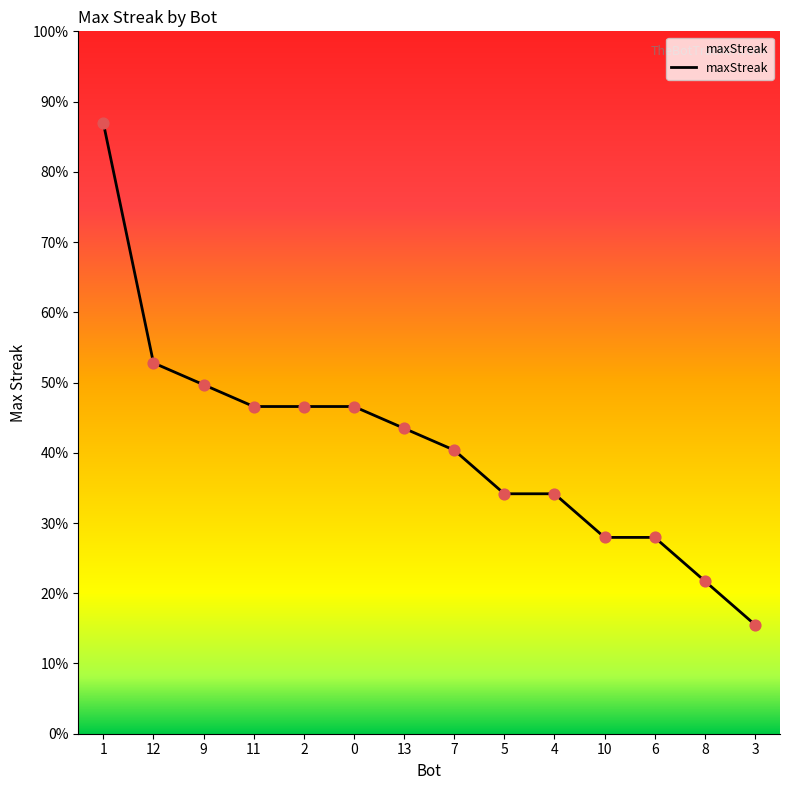

Which has a higher value, 5 or 11?

11